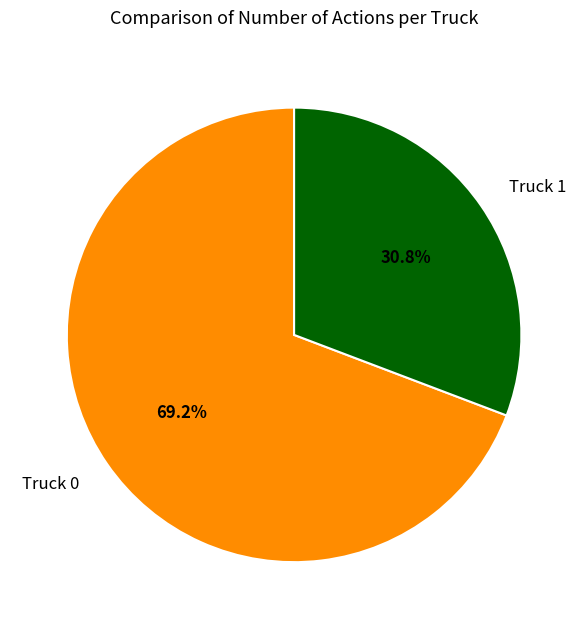

Is it true that Truck 1 is 36% of the pie?

False